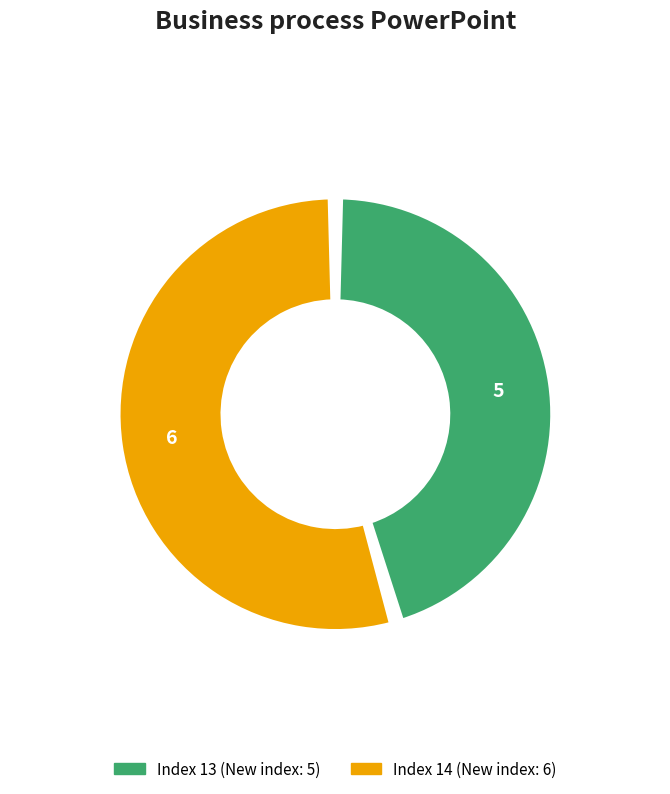

Is there any slice that represents more than half of the pie?

Yes